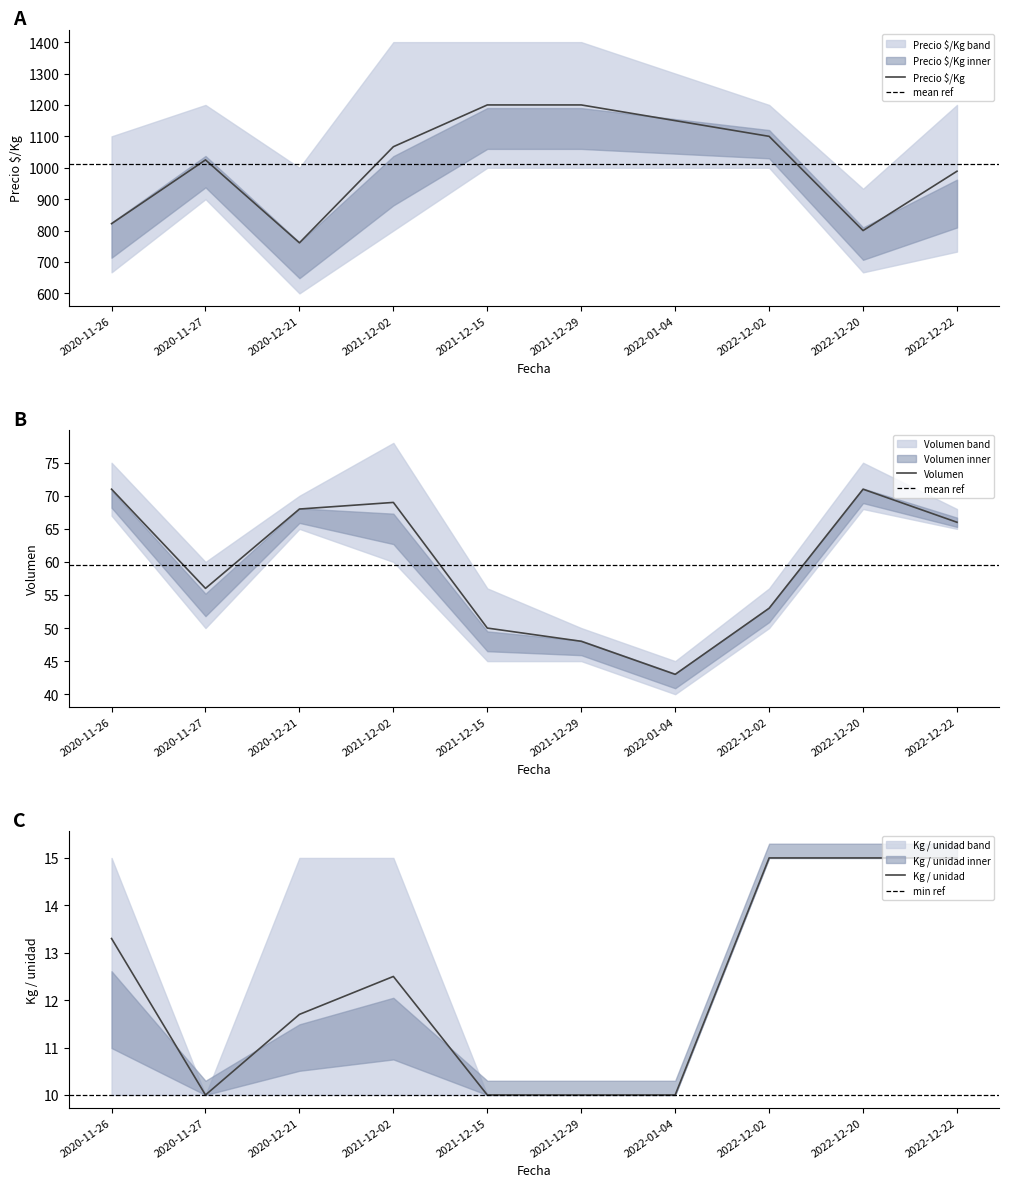

What is the lowest value of the Volumen series?

43